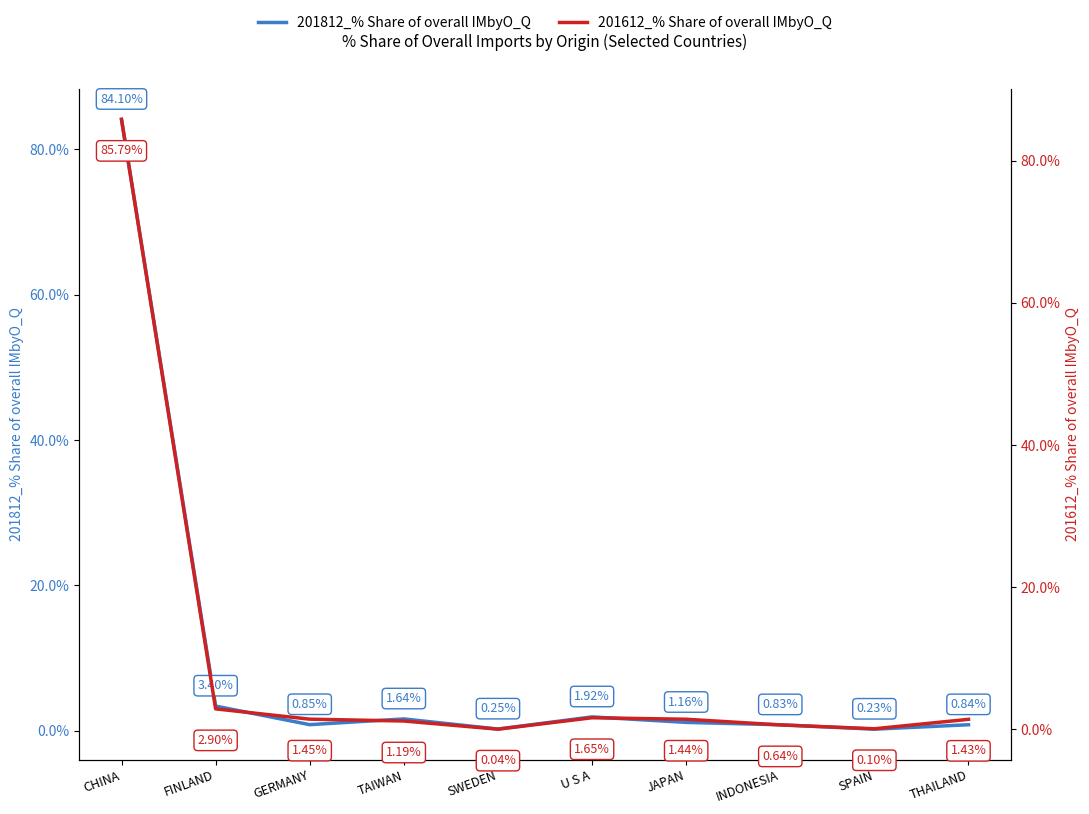

What is the sum of the 201812_% Share of overall IMbyO_Q values at THAILAND and U S A?

2.8